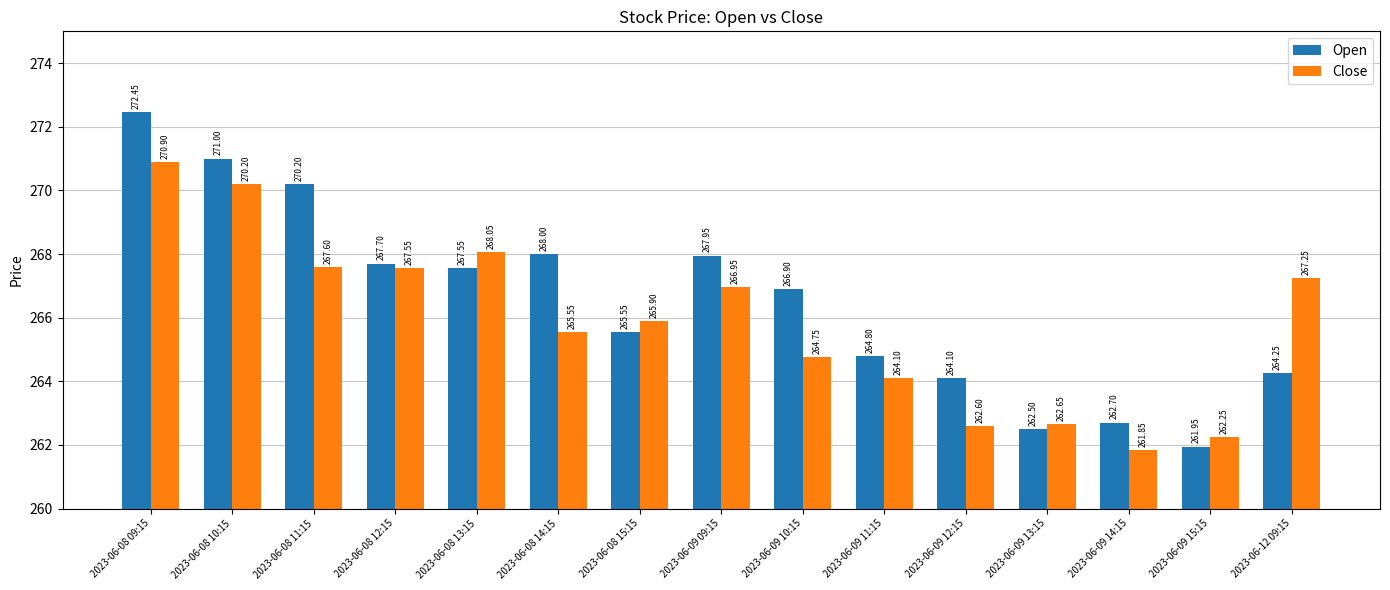

Between 2023-06-08 11:15 and 2023-06-09 14:15, which series saw the biggest shift?

Open